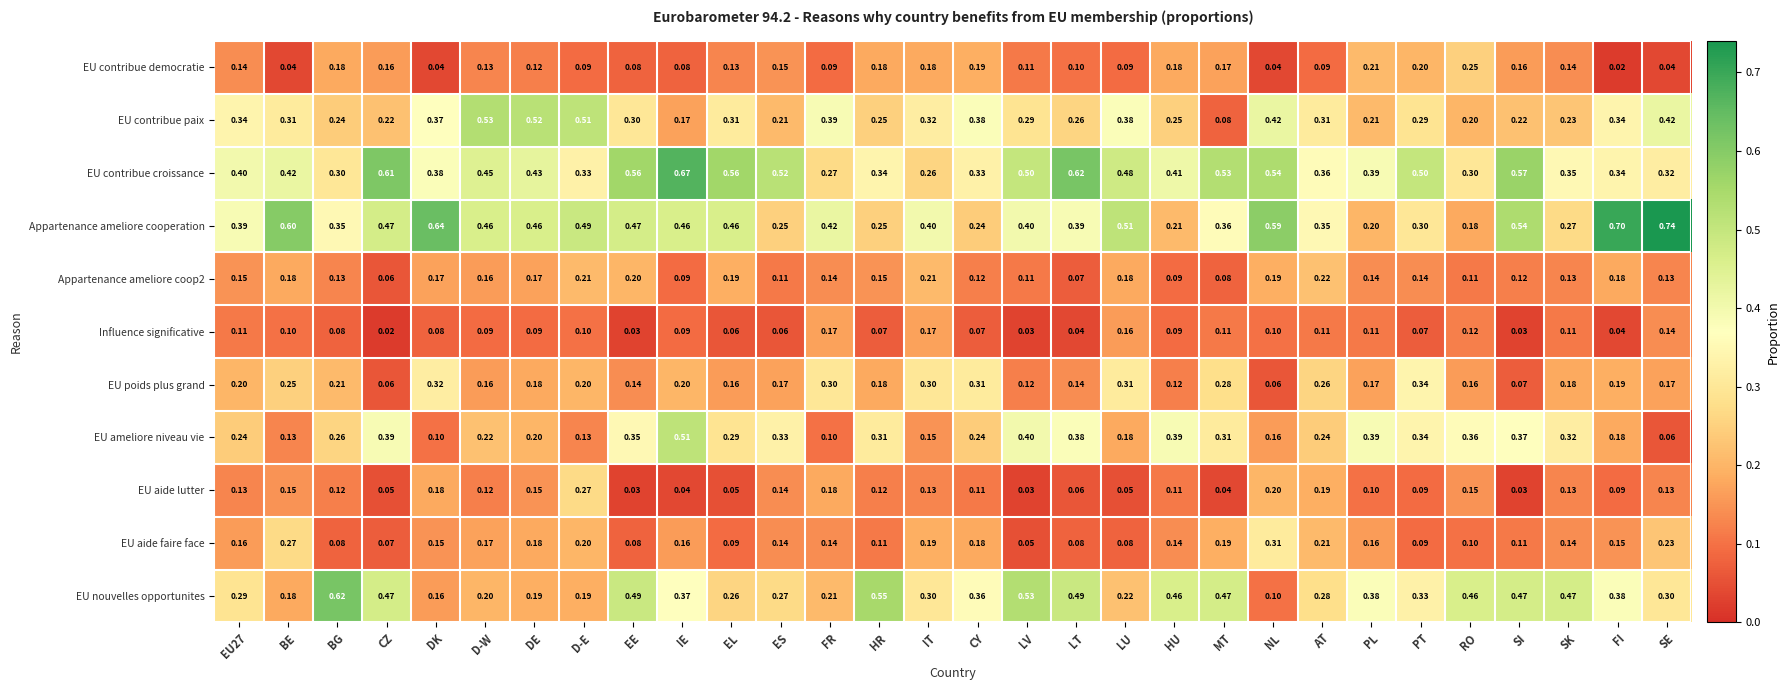

At which category is the sum across all series the highest?

IE